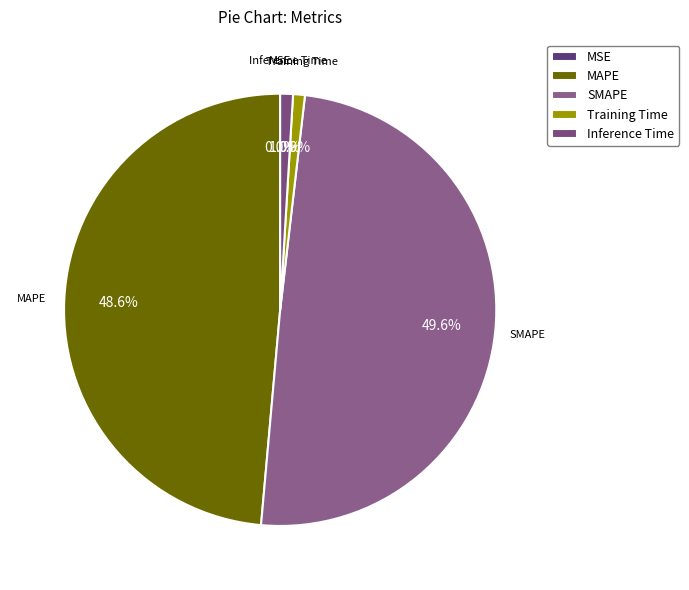

Do MAPE and Inference Time together represent more than half of the pie?

No